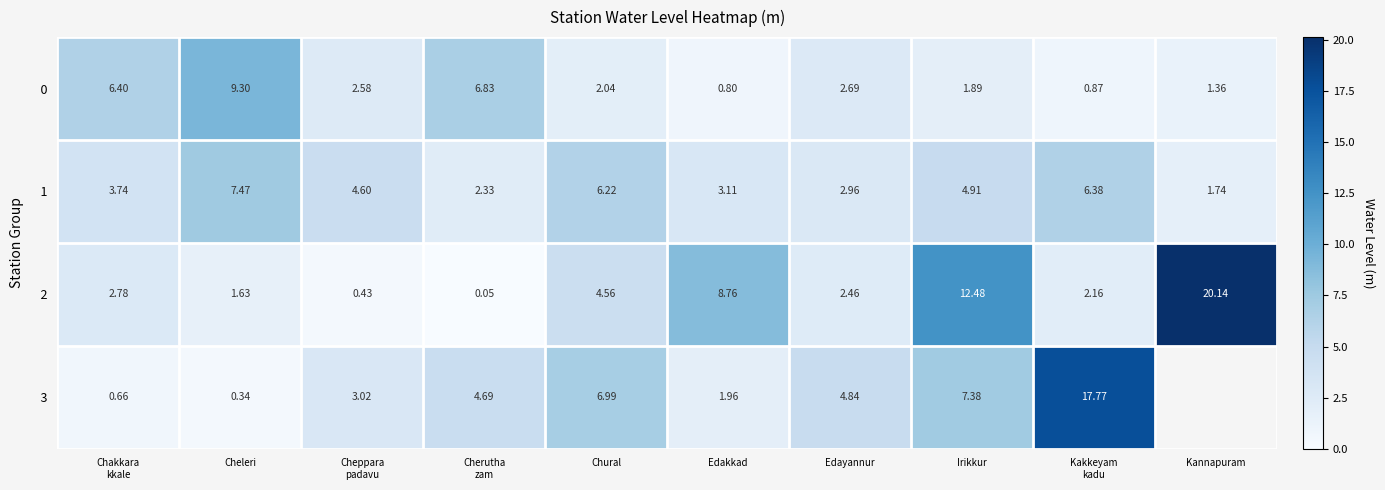

Is it true that 1 equals 1.3 at Chural?

False